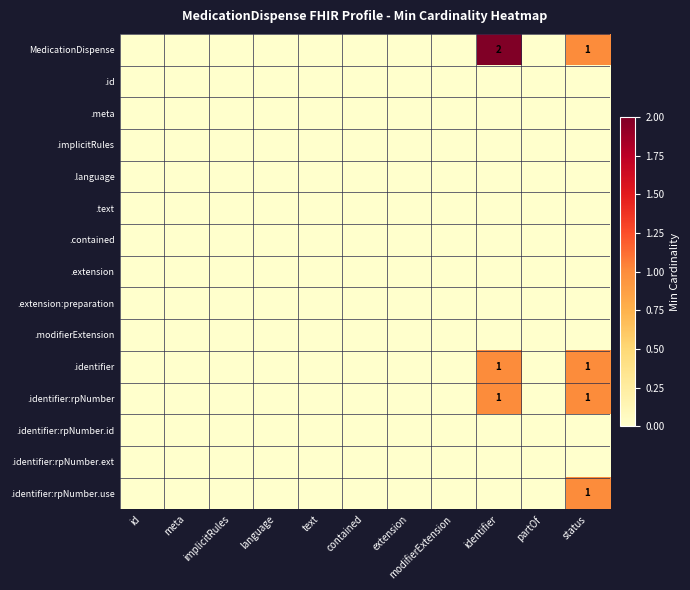

Rank the series by their maximum value, from highest to lowest.

MedicationDispense, .identifier, .identifier:rpNumber, .identifier:rpNumber.use, .id, .meta, .implicitRules, .language, .text, .contained, .extension, .extension:preparation, .modifierExtension, .identifier:rpNumber.id, .identifier:rpNumber.ext